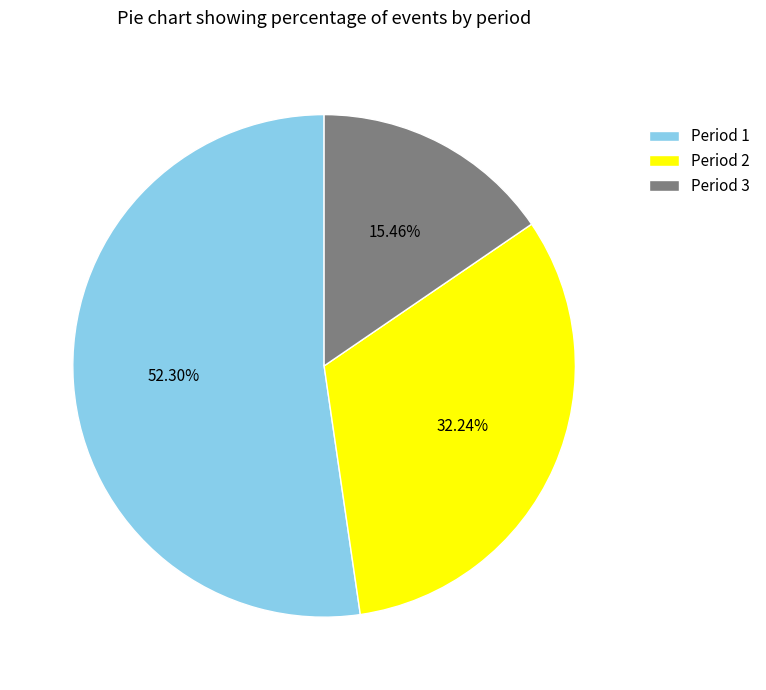

What is the ratio of the value at Period 1 to the value at Period 3?

3.4